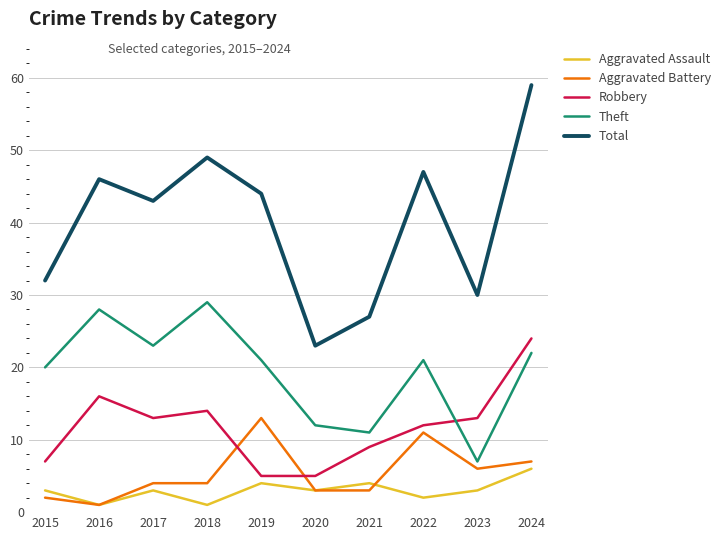

At 2022, list the series in order from smallest to largest.

Aggravated Assault, Aggravated Battery, Robbery, Theft, Total